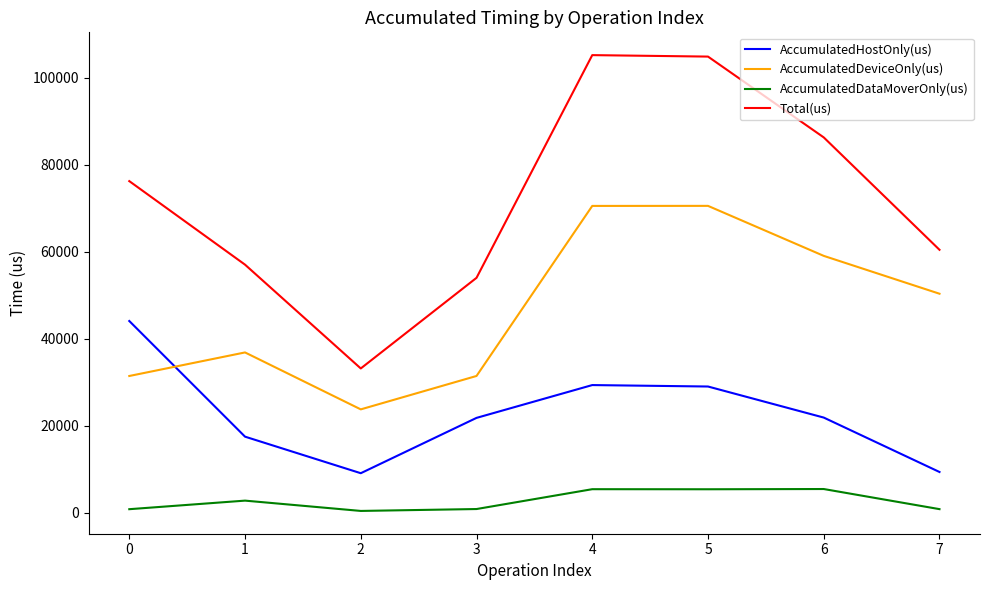

Which series has the widest spread of values?

Total(us)